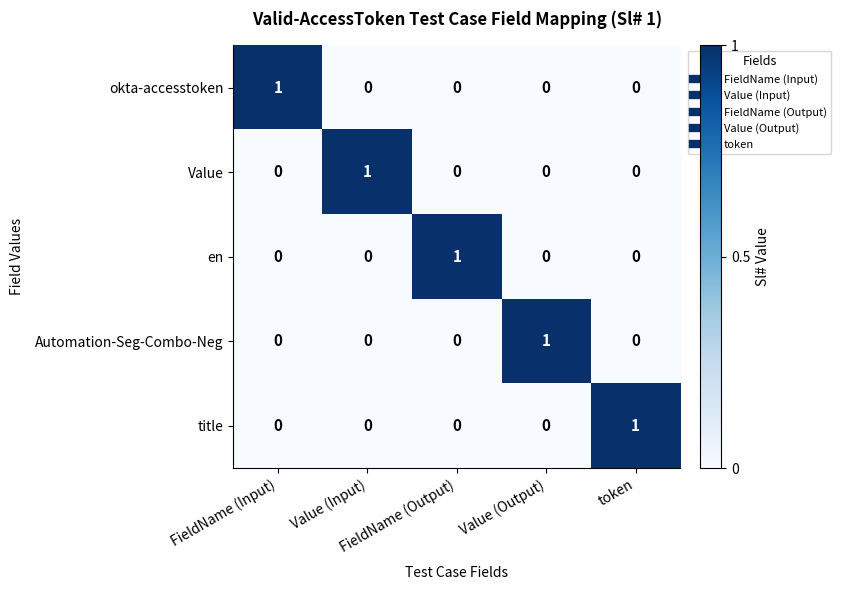

How many en values are between 0 and 1?

5